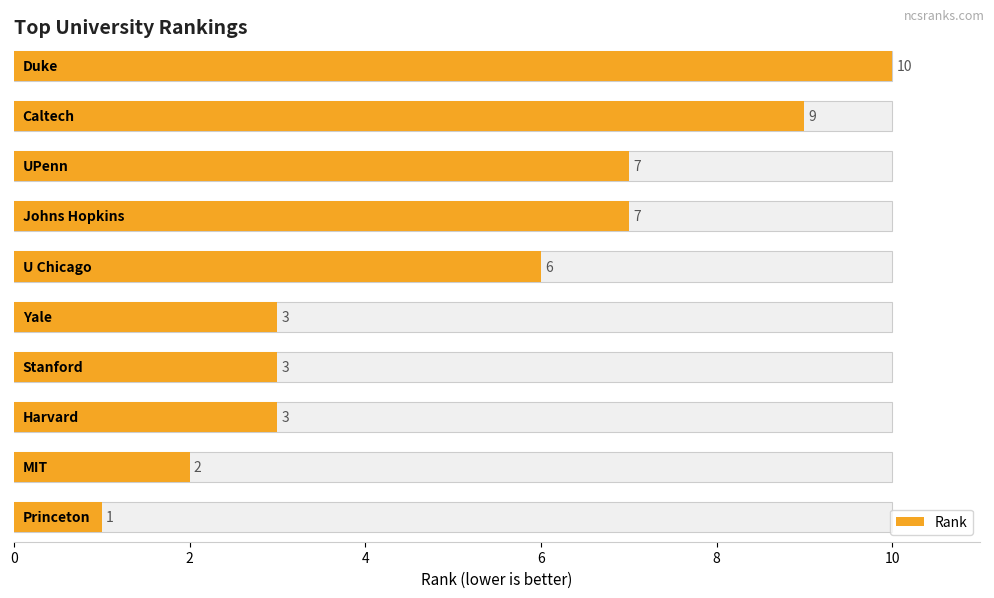

Reading left to right, list all the values displayed in this chart.

1	2	3	3	3	6	7	7	9	10